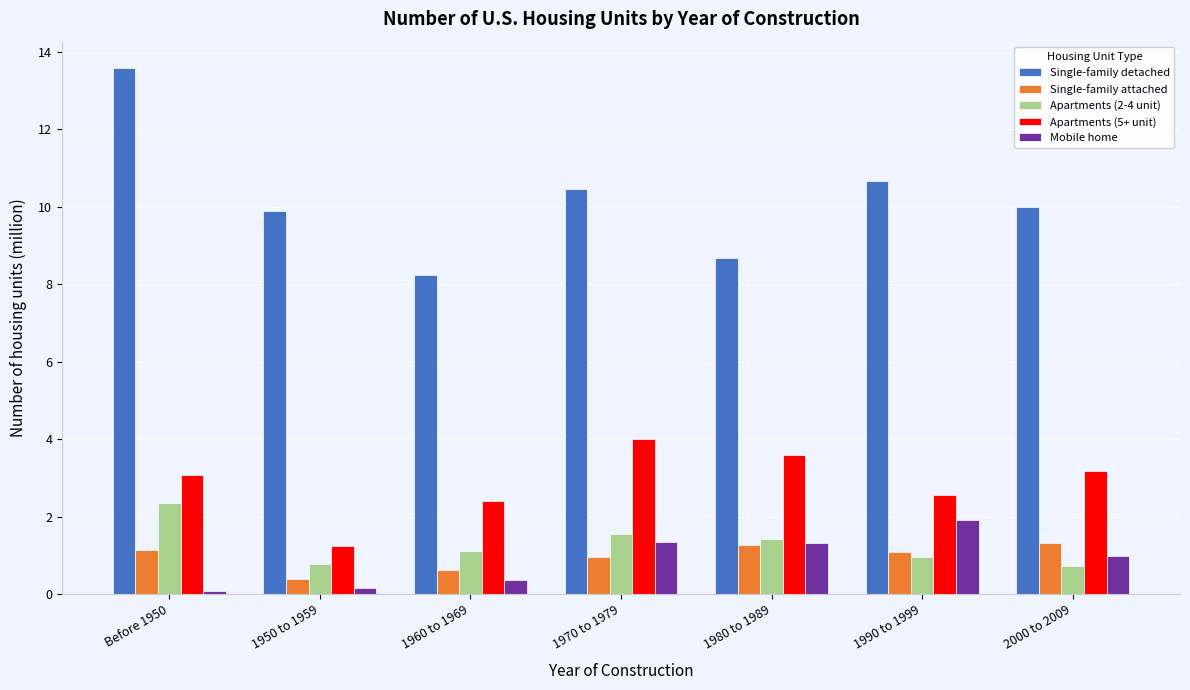

What is the difference between the maximum and minimum values in the Apartments (5+ unit) series?

2.8